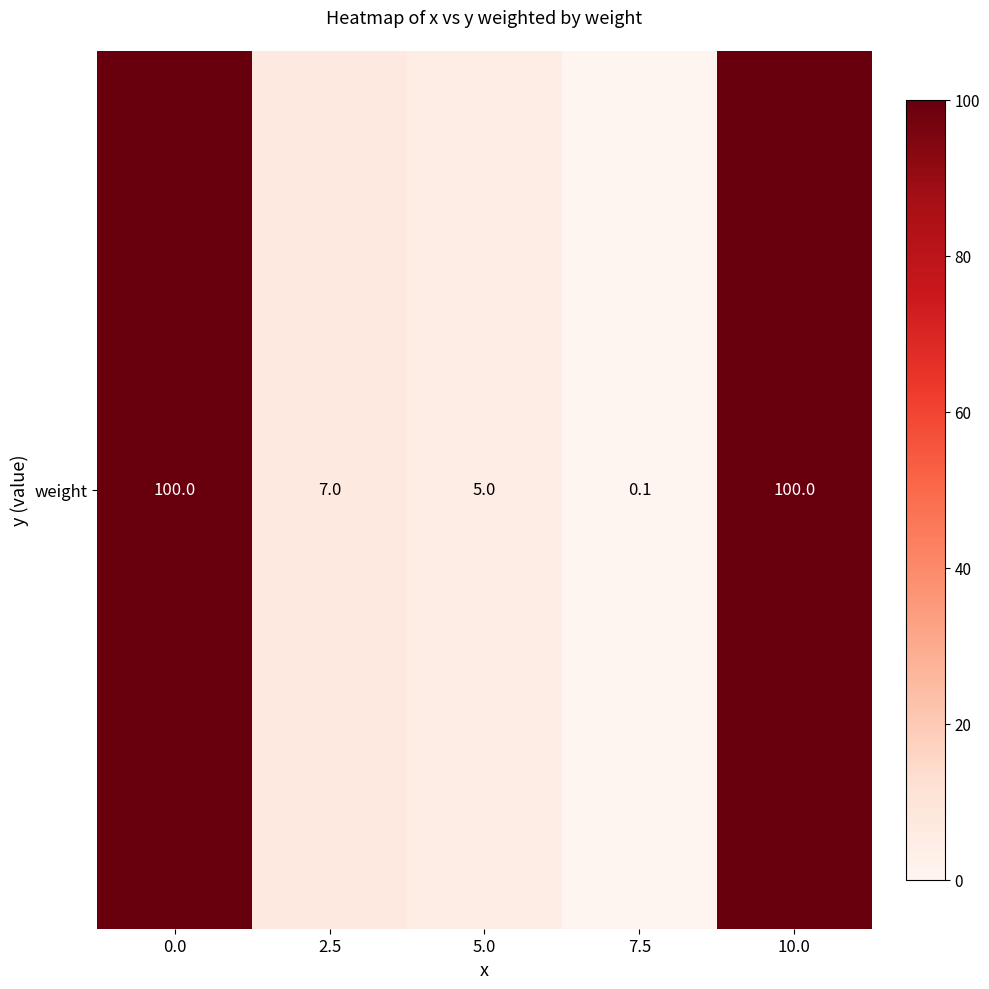

What is the sum of the values at 10.0 and 0.0?

200.0